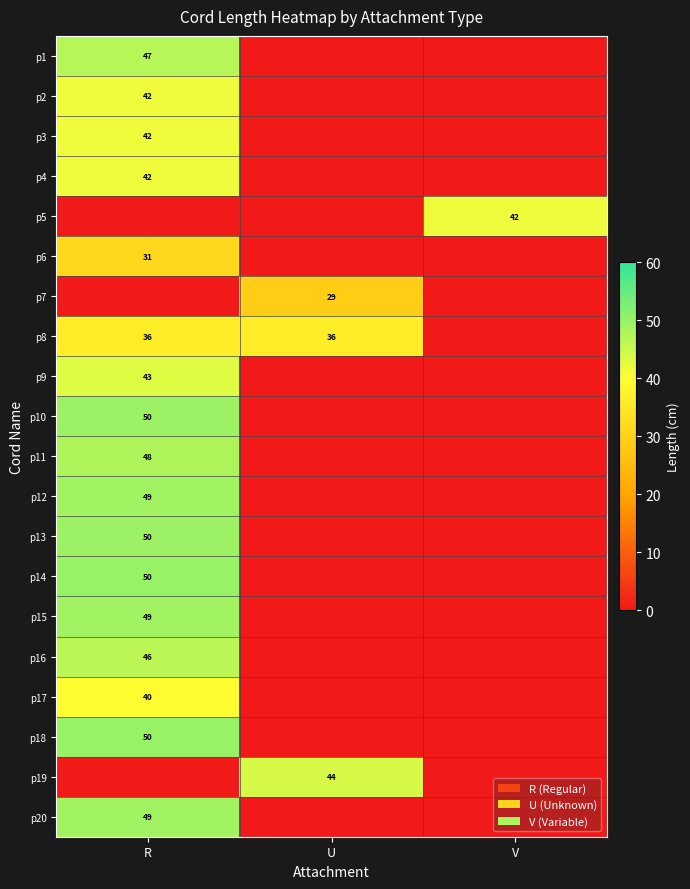

Is the value of p17 at R greater than the value of p18 at R?

No